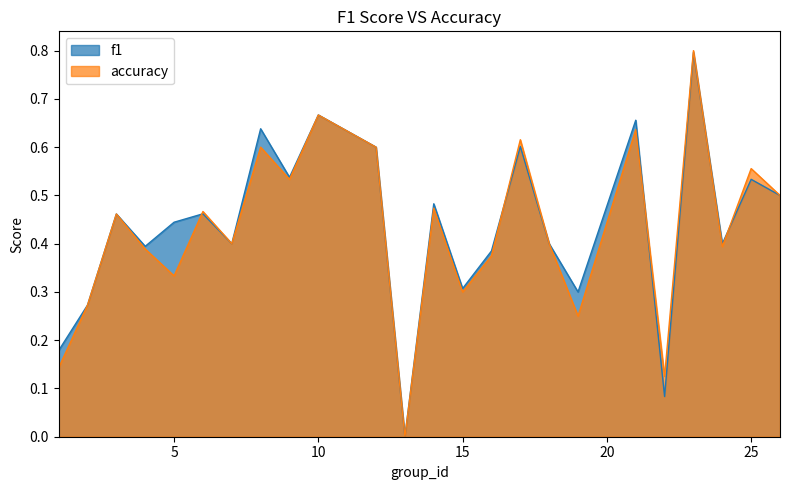

Does the chart display data point markers on the line(s)?

No